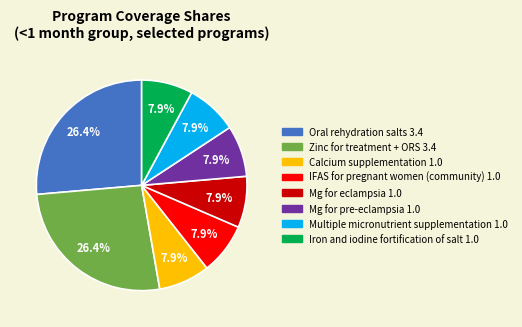

Count the number of slices in the pie.

8